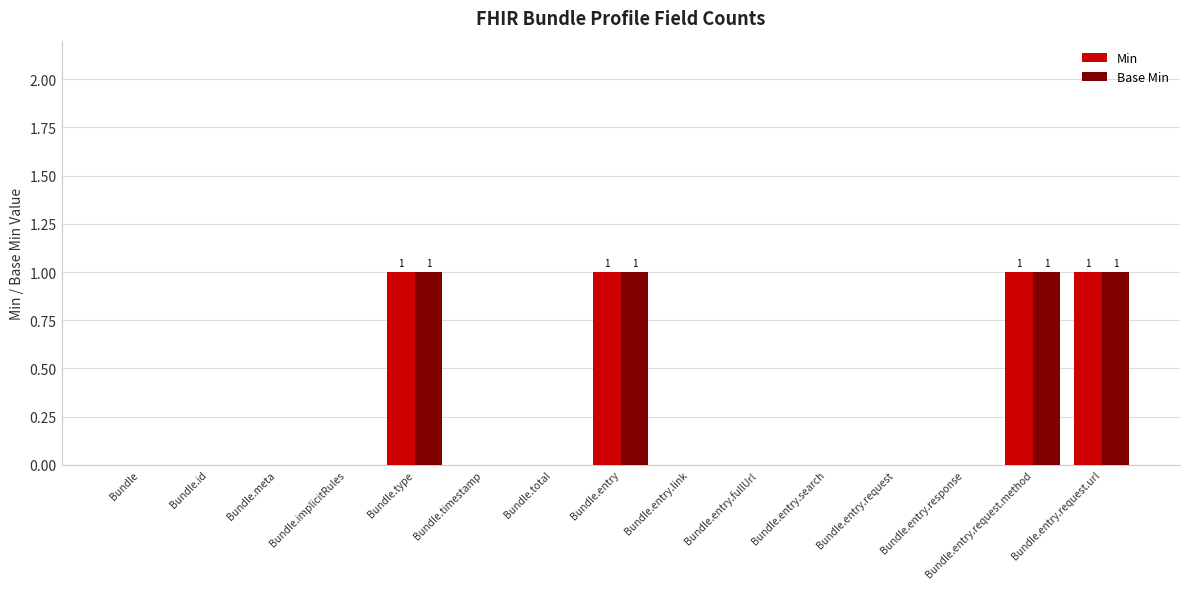

True or false: Base Min has a value of 0 at Bundle.entry.fullUrl.

True